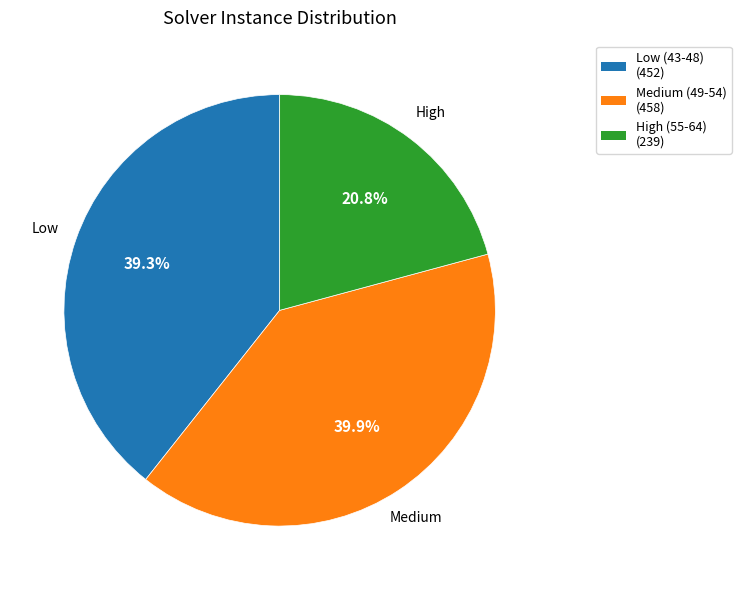

Is there any slice that represents more than half of the pie?

No